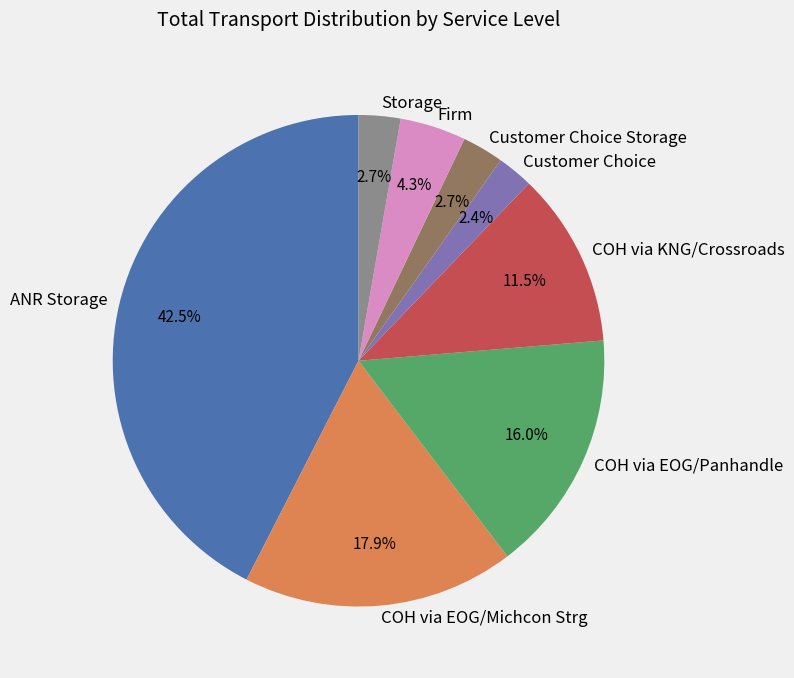

What is the total percentage of COH via EOG/Panhandle and Storage?

18.7%